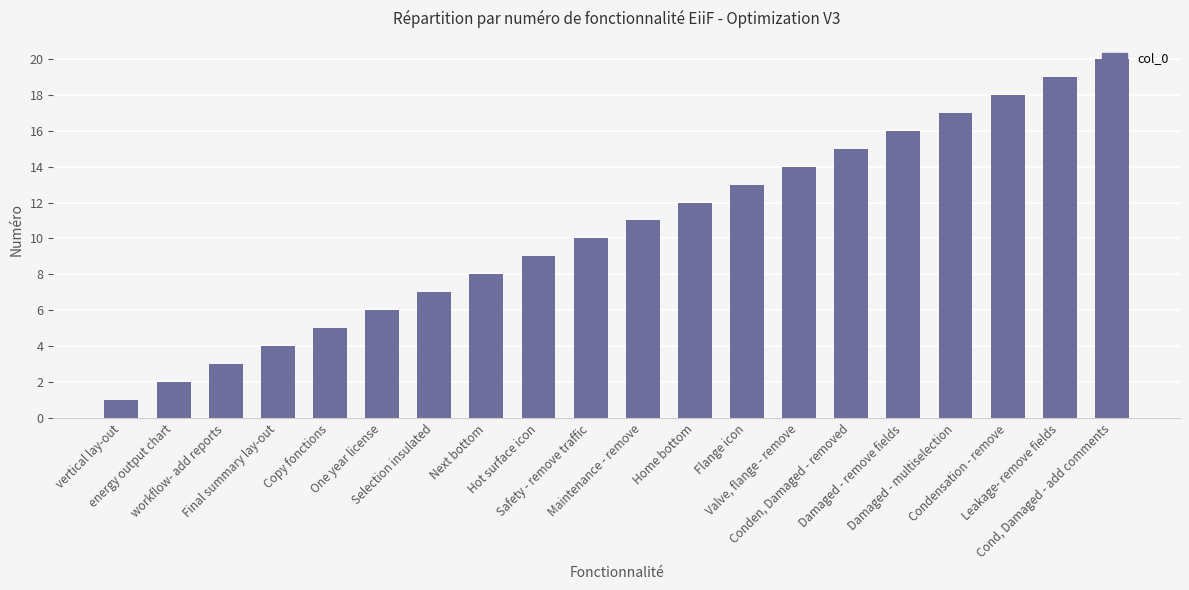

Which label corresponds to the smallest value in the chart?

vertical lay-out